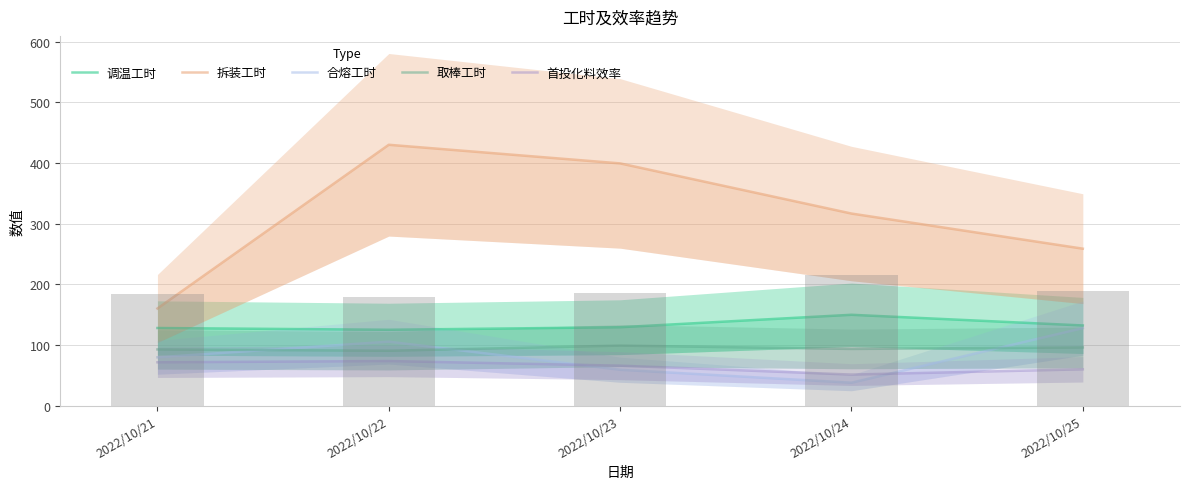

Between 2022/10/23 and 2022/10/25, which series saw the biggest shift?

拆装工时